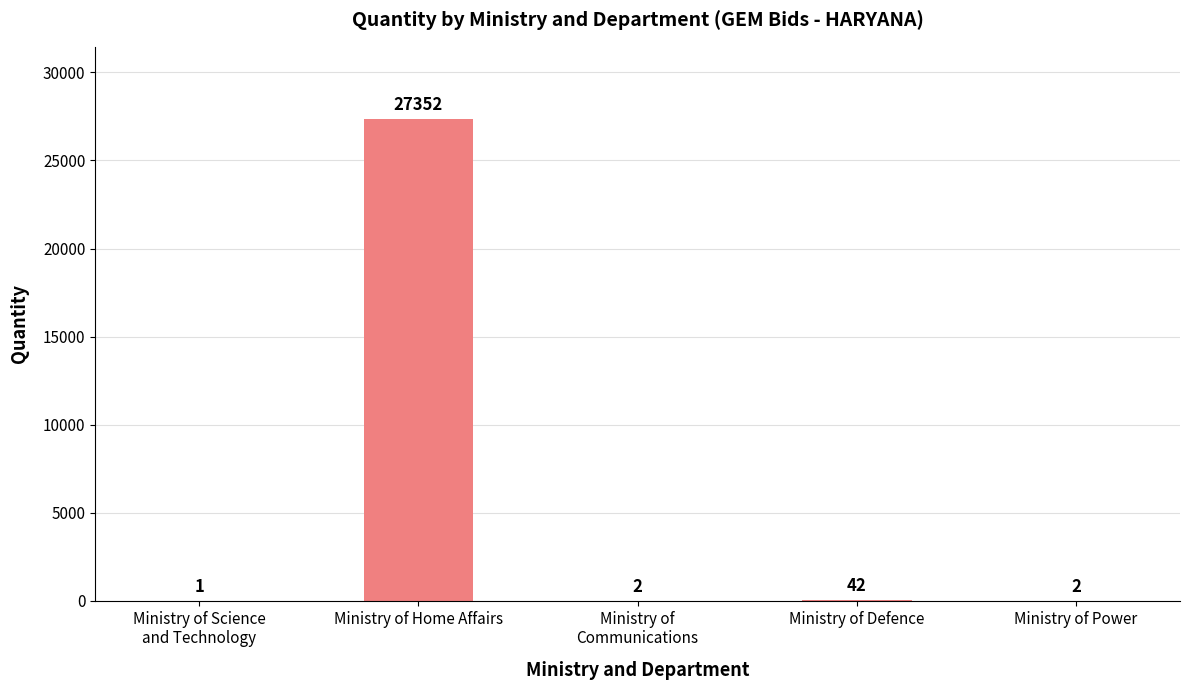

What is the maximum value shown in the chart?

27352